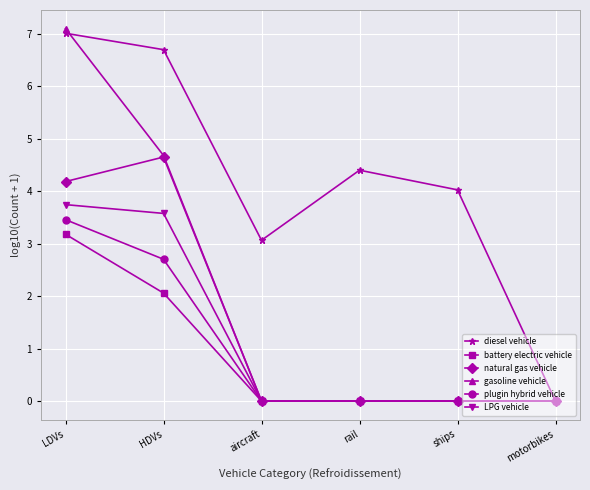

Between HDVs and aircraft, which series saw the biggest shift?

gasoline vehicle